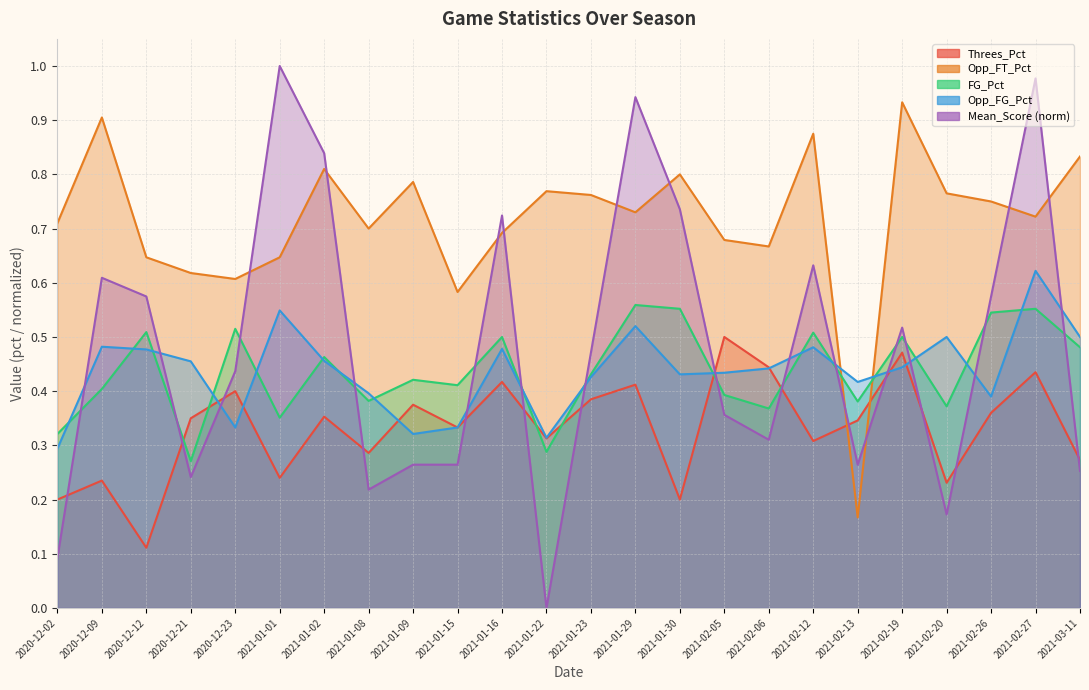

True or false: Opp_FT_Pct has more than 2 interior local peaks.

True